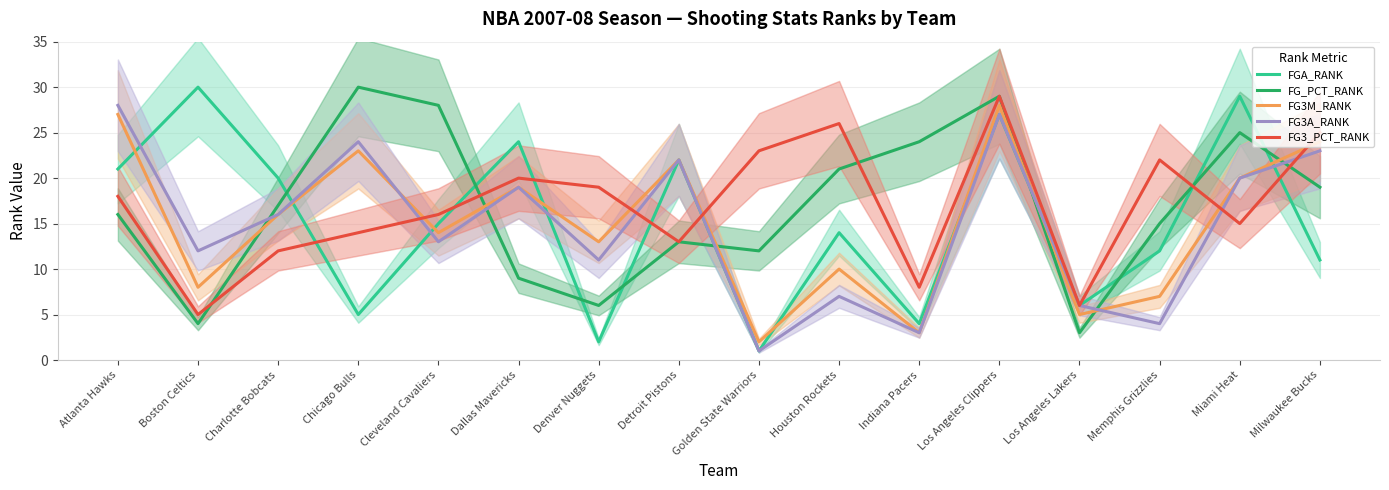

How many distinct data groups are displayed?

5